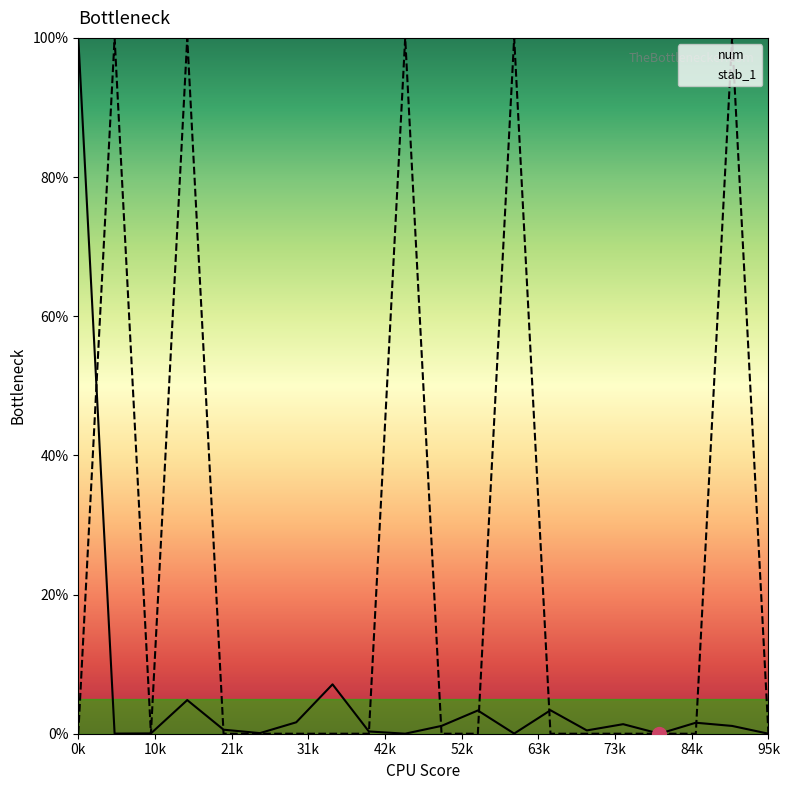

Which series has the largest range (max minus min)?

stab_1